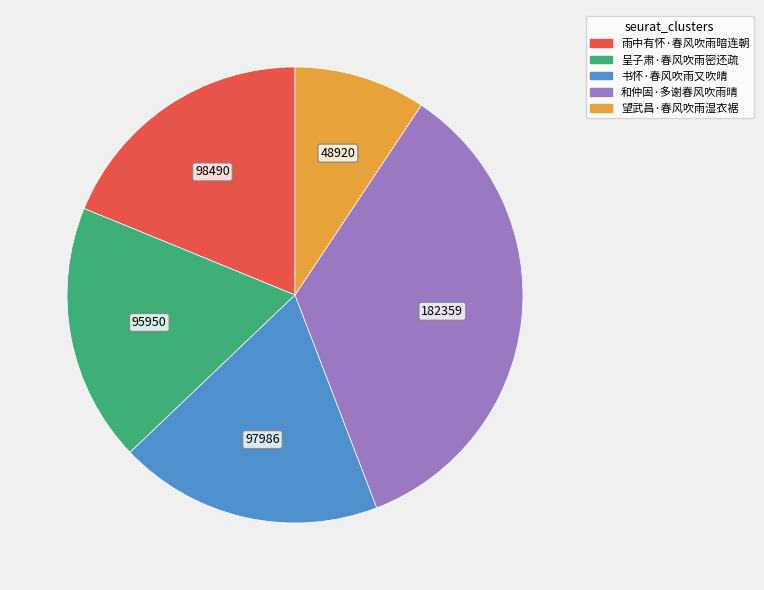

Is the sum of 呈子肃·春风吹雨密还疏 and 望武昌·春风吹雨湿衣裾 greater than half?

No